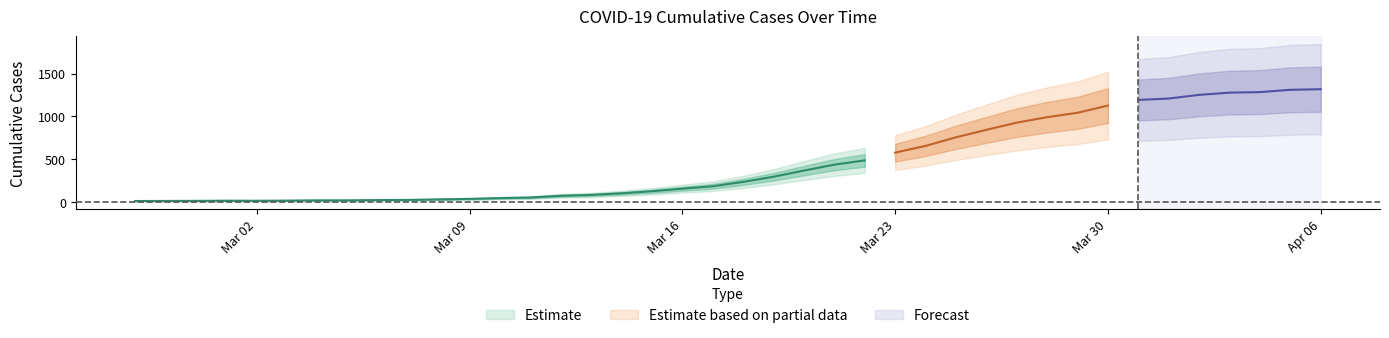

Where does the data first go above 236?

2020-03-19